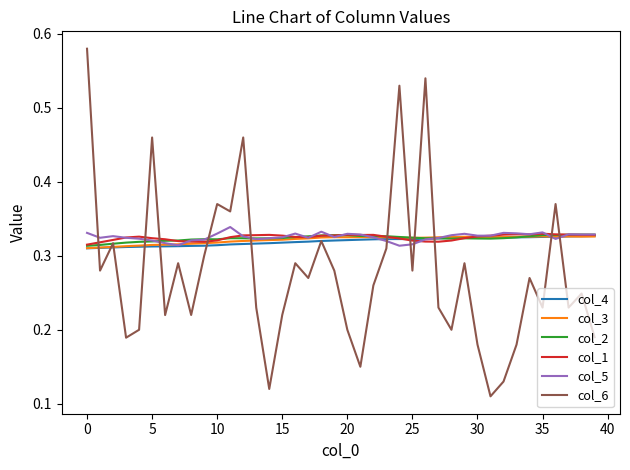

Which series has the largest range (max minus min)?

col_6